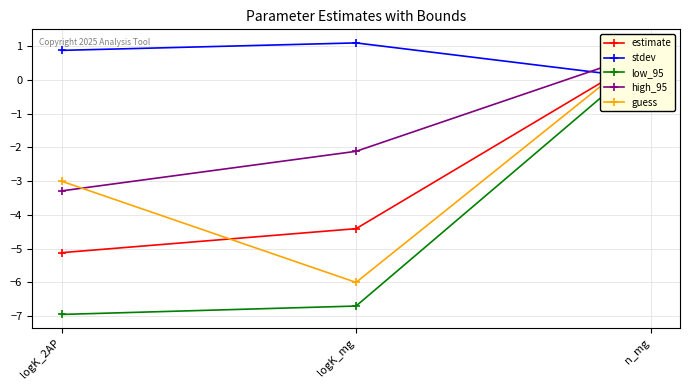

Reading right to left, list all the values displayed in this chart.

estimate: n_mg=0.8	logK_mg=-4.4	logK_2AP=-5.1
stdev: n_mg=0.0	logK_mg=1.1	logK_2AP=0.9
low_95: n_mg=0.7	logK_mg=-6.7	logK_2AP=-7.0
high_95: n_mg=0.9	logK_mg=-2.1	logK_2AP=-3.3
guess: n_mg=1.0	logK_mg=-6.0	logK_2AP=-3.0